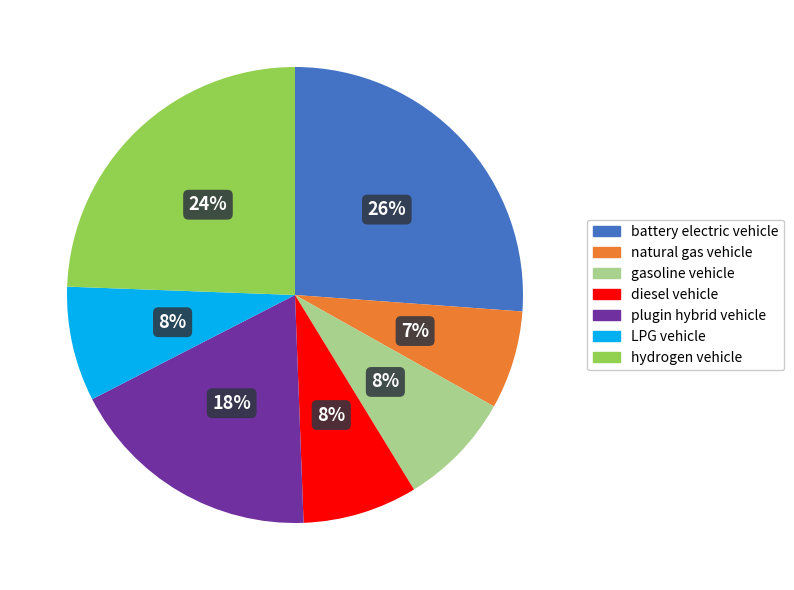

Count the number of slices in the pie.

7